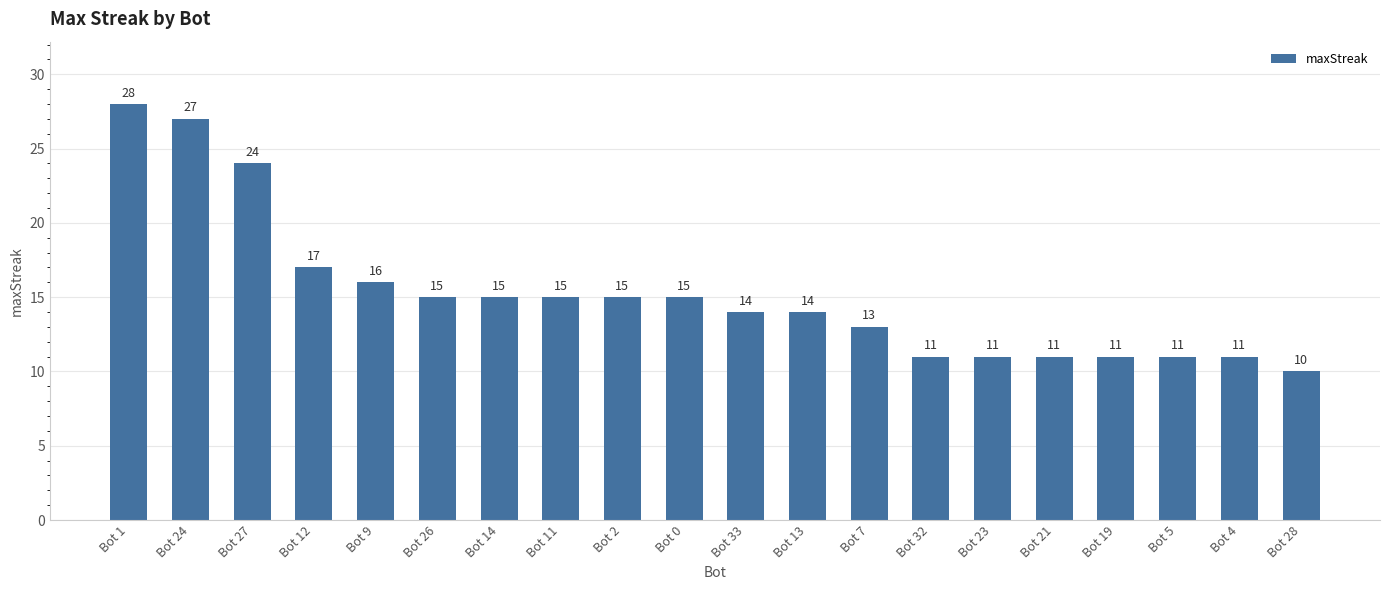

Which has a higher value, Bot 23 or Bot 13?

Bot 13